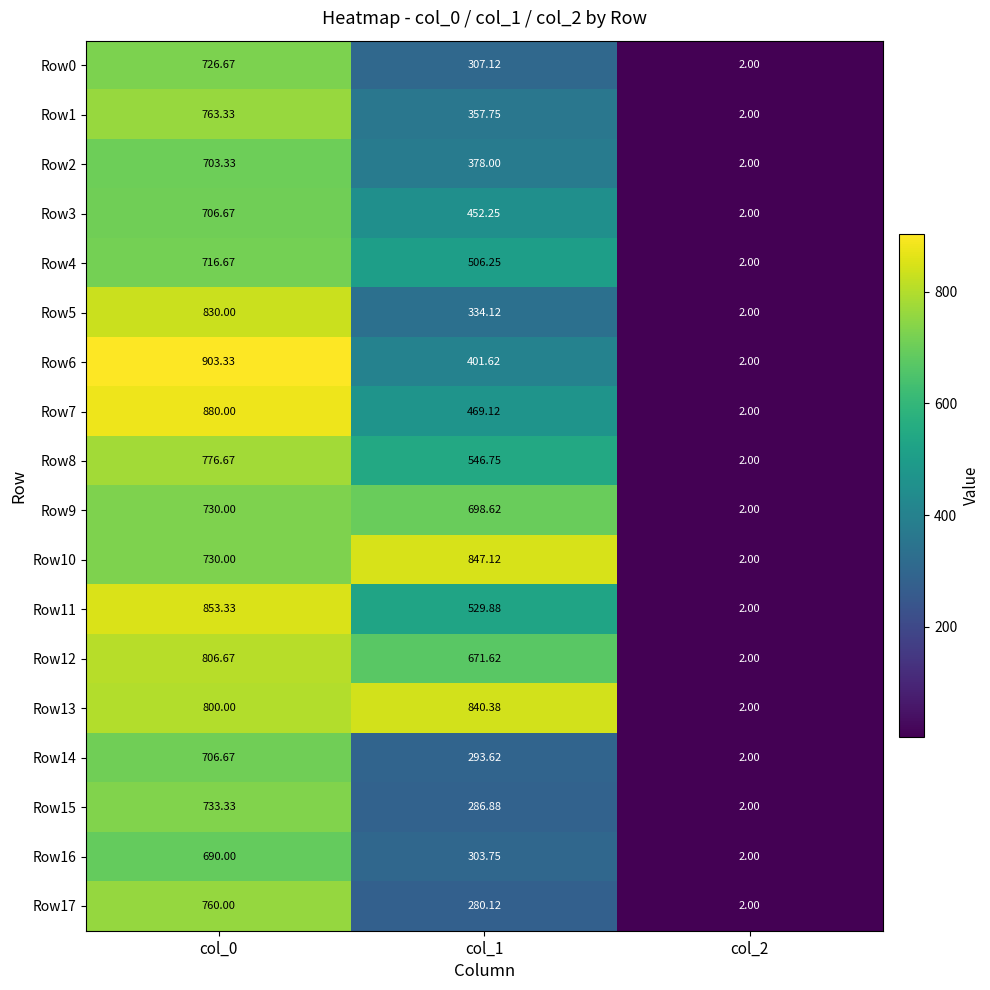

Is the value of Row5 at col_0 greater than the value of Row2 at col_1?

Yes